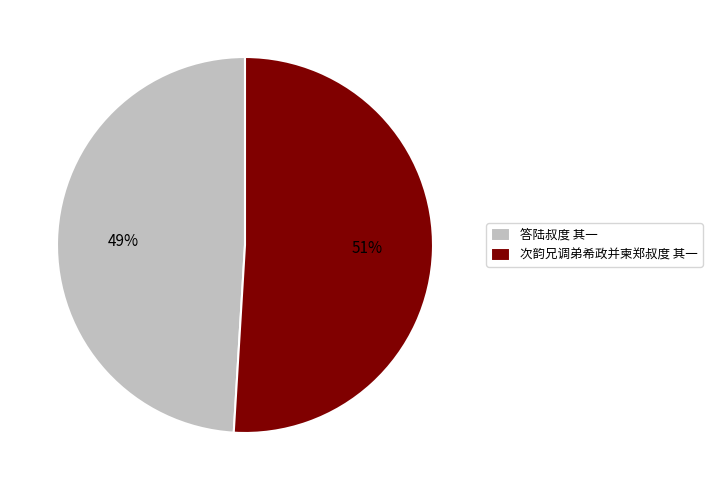

Rank the categories by value from lowest to highest.

答陆叔度 其一, 次韵兄调弟希政并柬郑叔度 其一